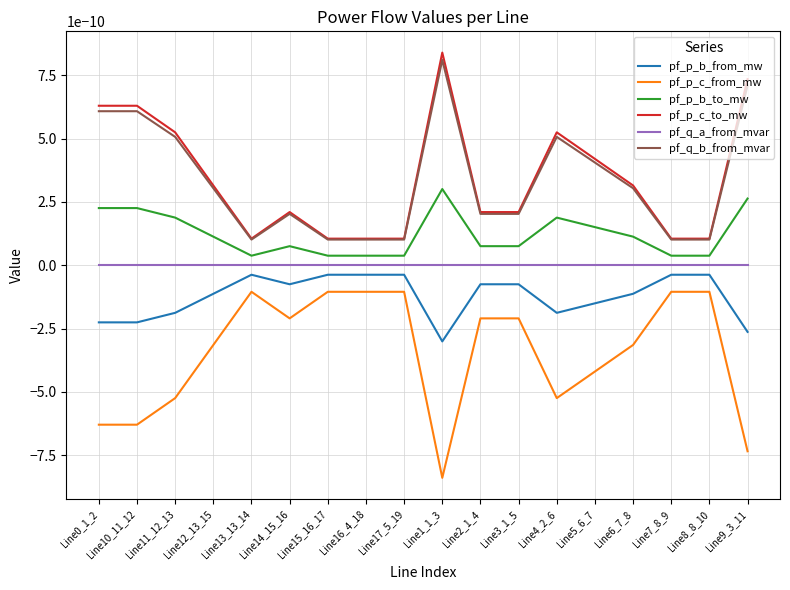

Does the chart have visible grid lines?

Yes